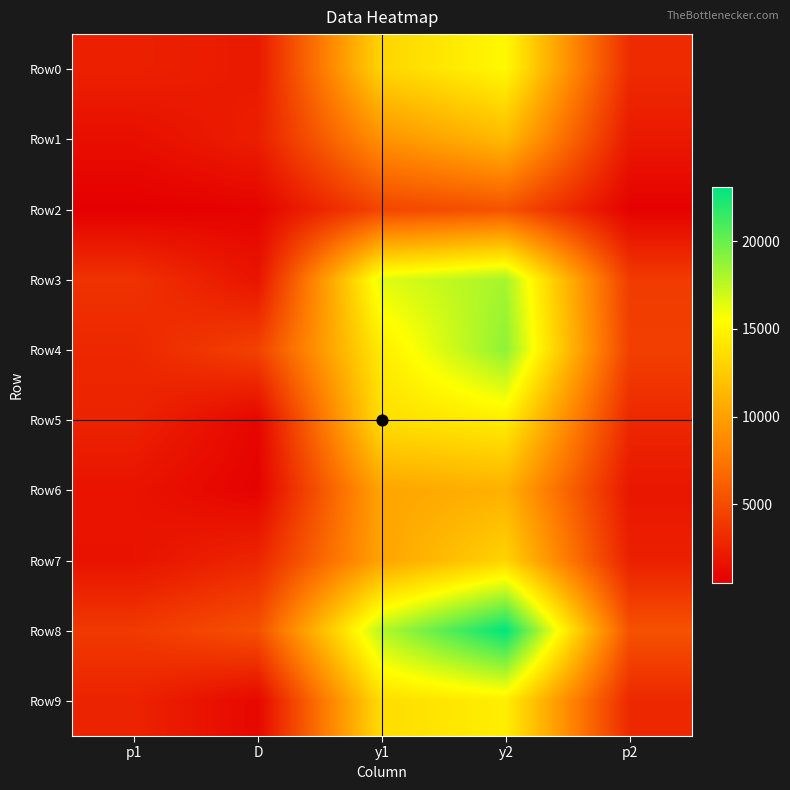

Which series has the widest spread of values?

Row8